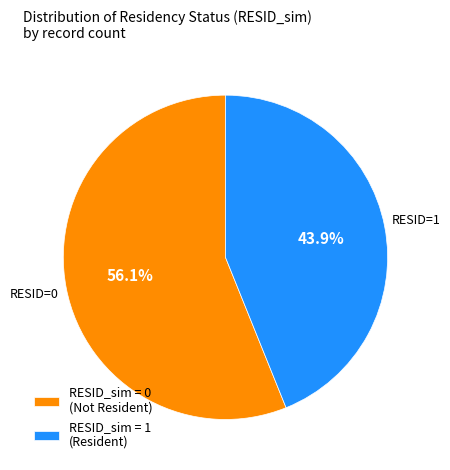

How many segments does this pie chart have?

2